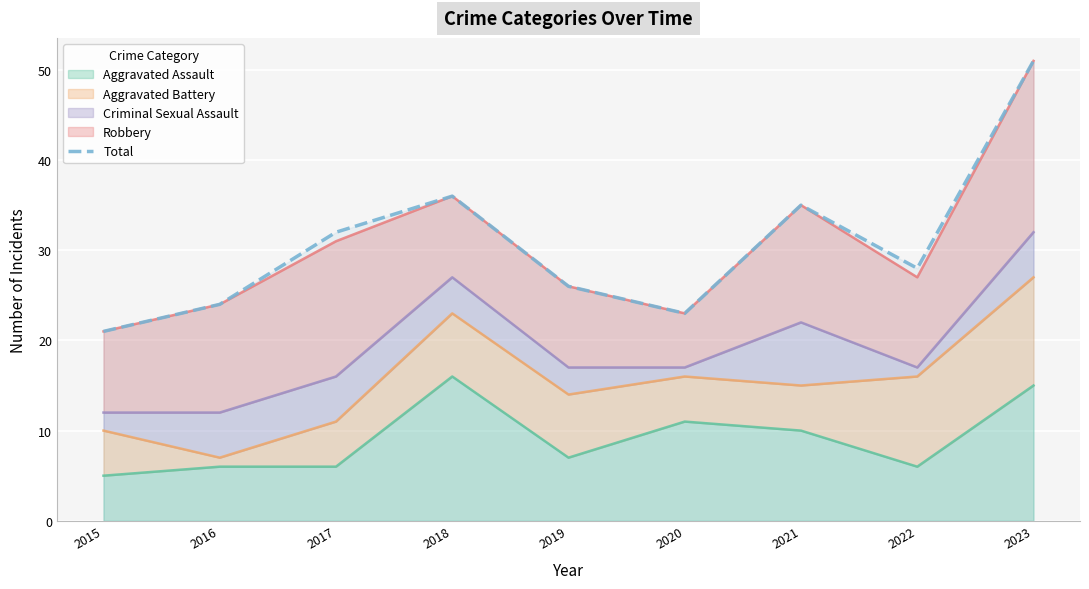

Where is the data nearest to the value 36?

2018